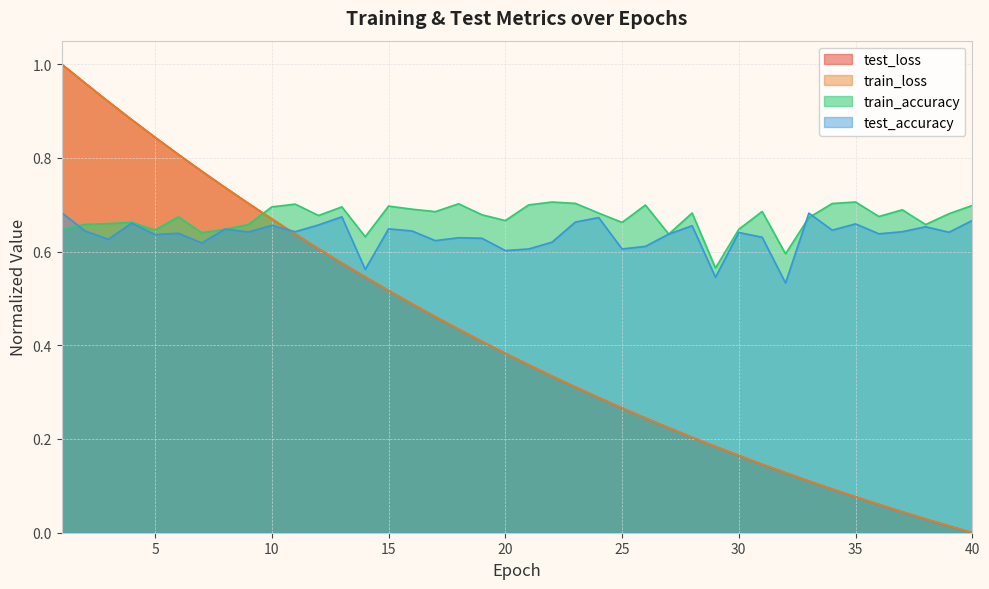

What is the sum of all test_accuracy values?

25.4